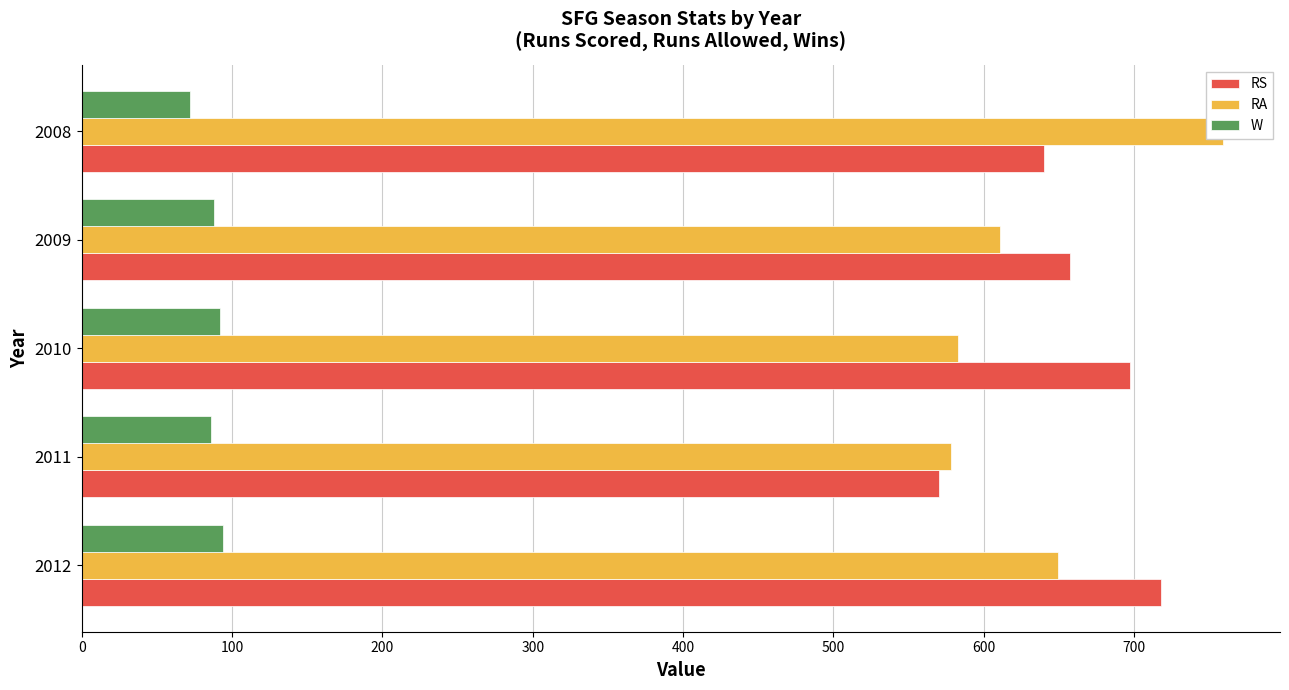

Which series has the largest range (max minus min)?

RA